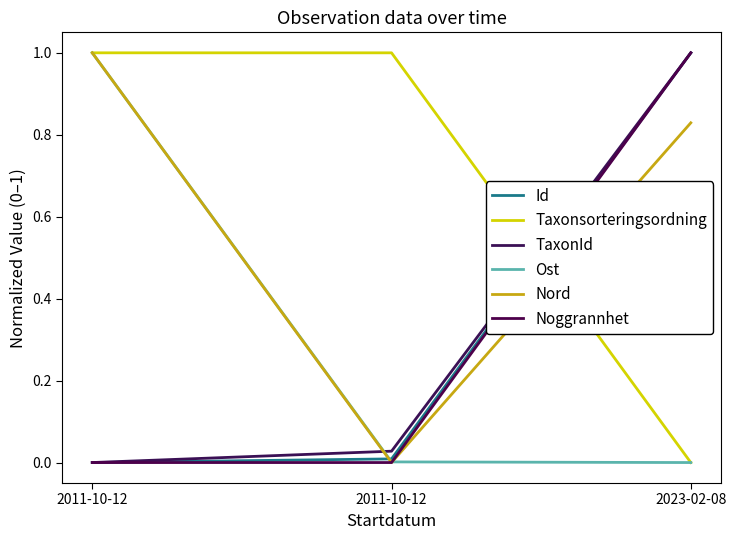

Reading right to left, extract all data points from this chart.

Id: 2023-02-08=1.0	2011-10-12=0.0	2011-10-12=0.0
Taxonsorteringsordning: 2023-02-08=0.0	2011-10-12=1.0	2011-10-12=1.0
TaxonId: 2023-02-08=1.0	2011-10-12=0.0	2011-10-12=0.0
Ost: 2023-02-08=0.0	2011-10-12=0.0	2011-10-12=1.0
Nord: 2023-02-08=0.8	2011-10-12=0.0	2011-10-12=1.0
Noggrannhet: 2023-02-08=1.0	2011-10-12=0.0	2011-10-12=0.0